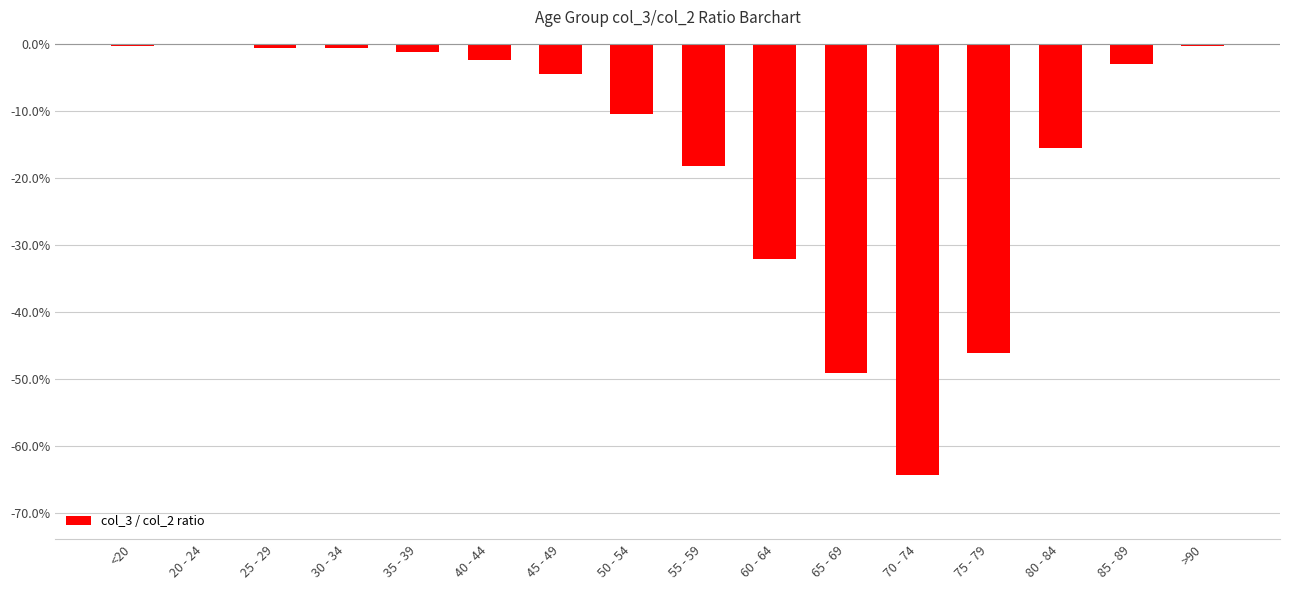

Is it true that the value at >90 is -0.0?

True